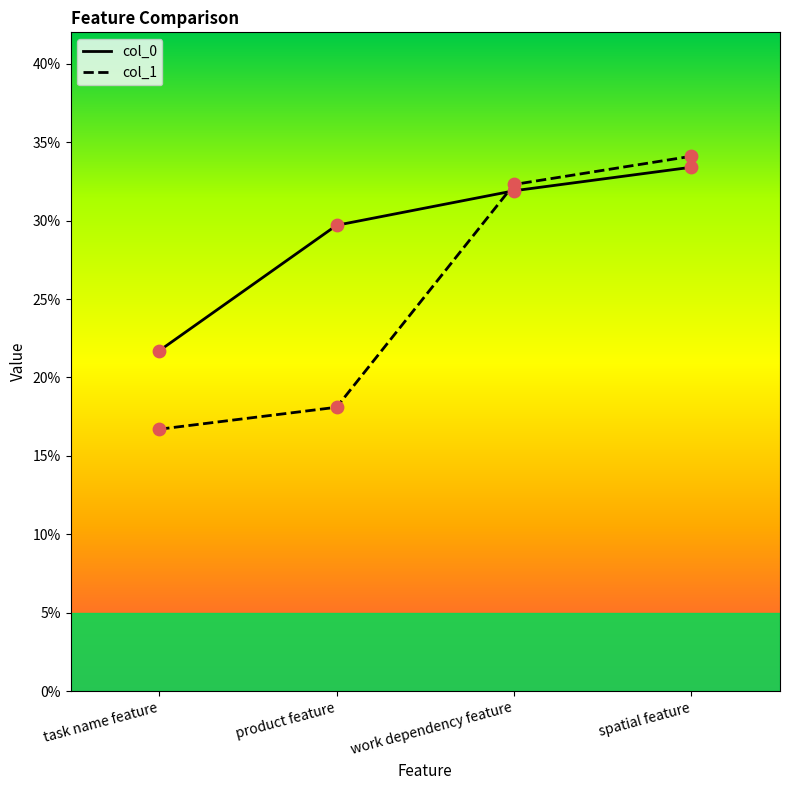

What are all the series names shown in the legend?

col_0, col_1